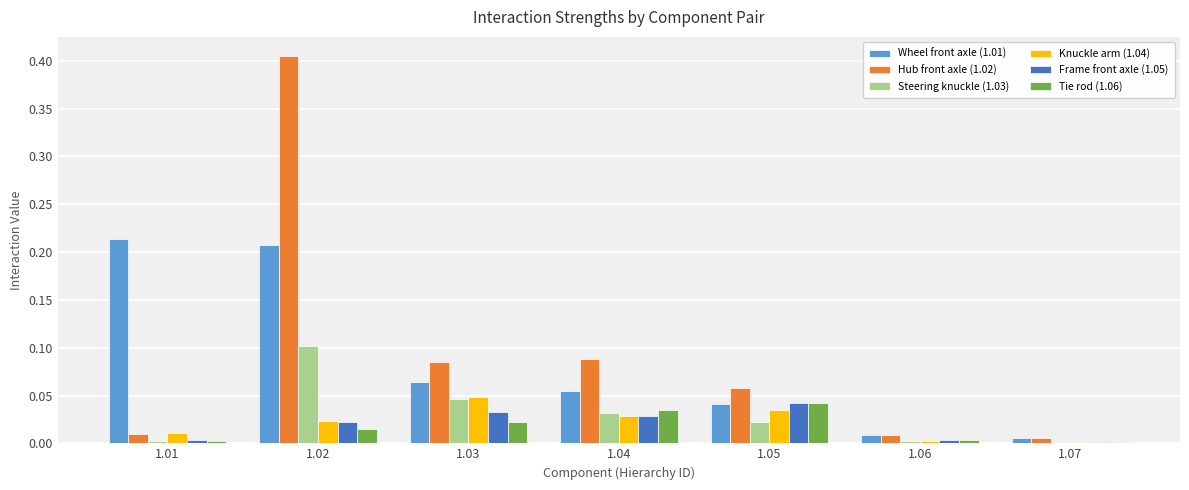

Which series has the widest spread of values?

Hub front axle (1.02)